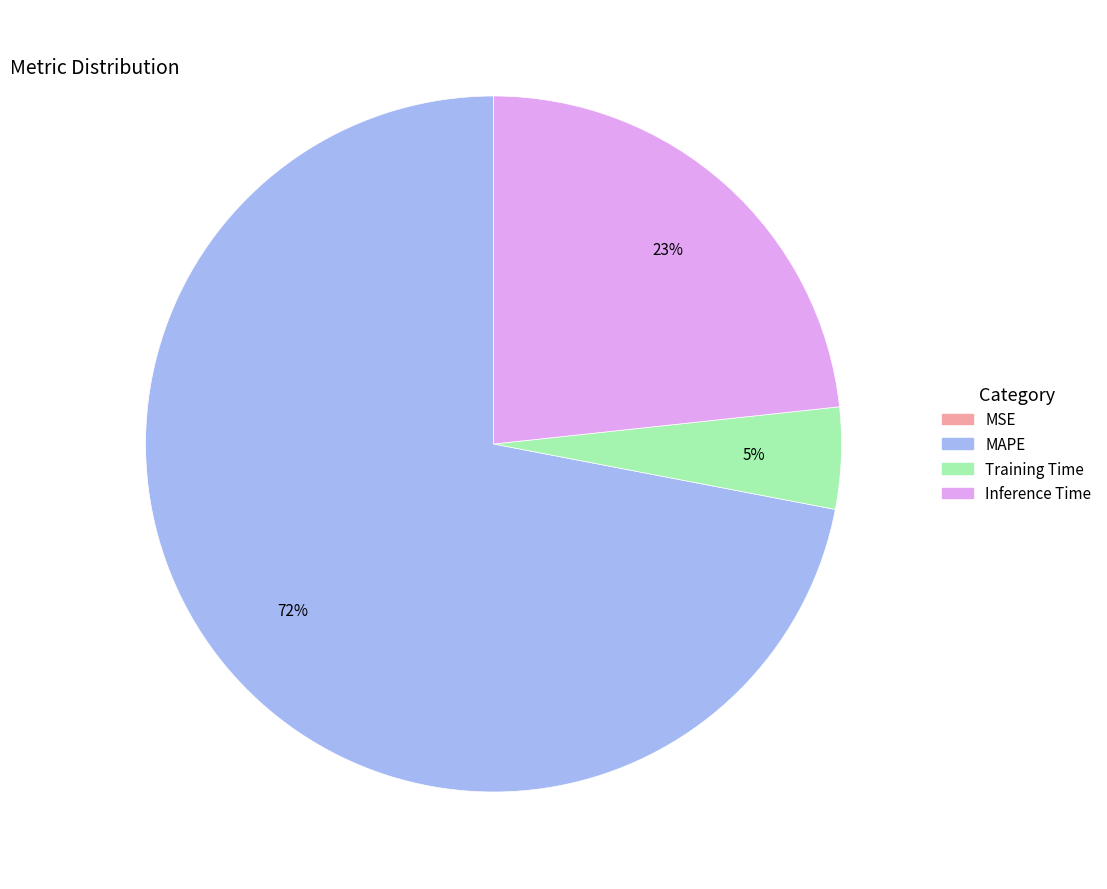

To the nearest percent, what is the difference between the largest and smallest slice percentages?

72%